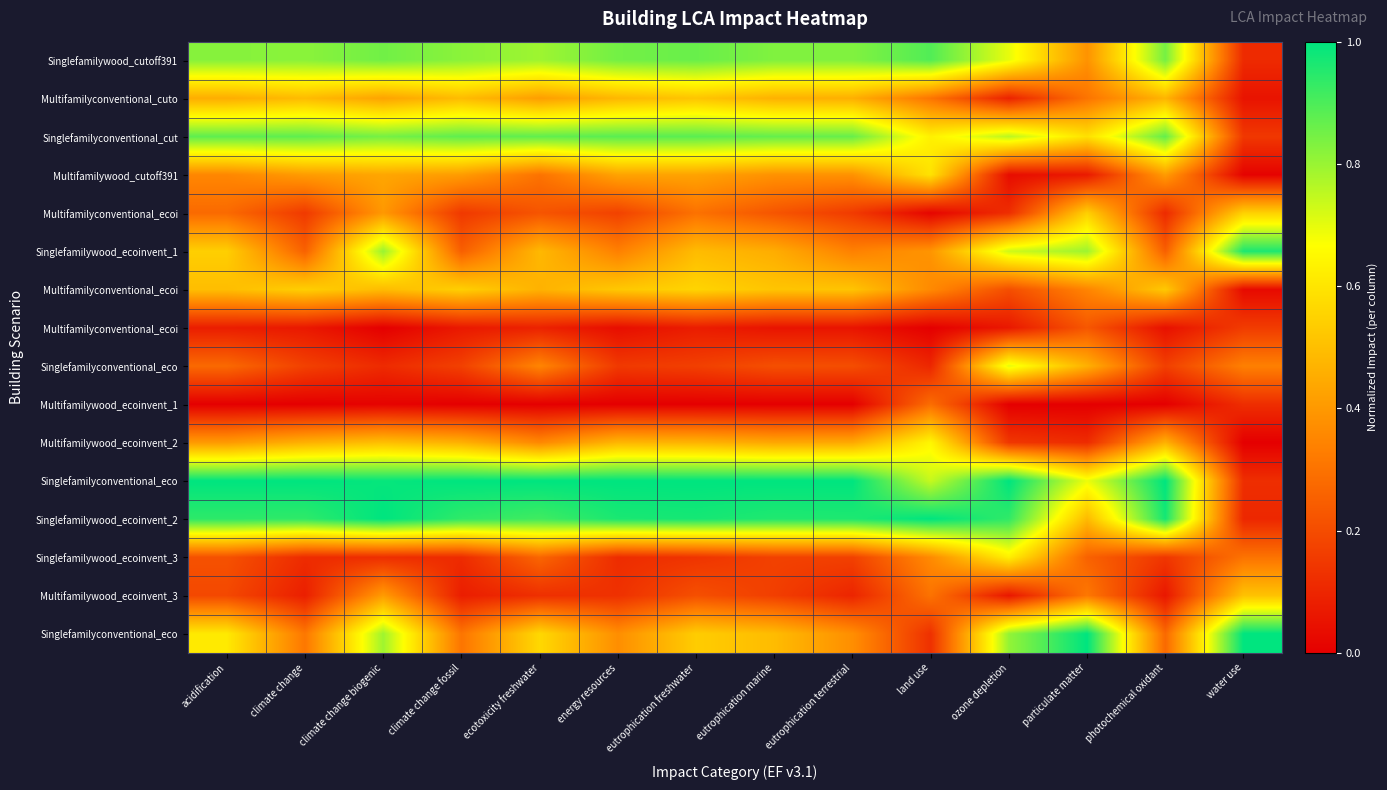

At which category does the chart reach its peak across all series?

acidification